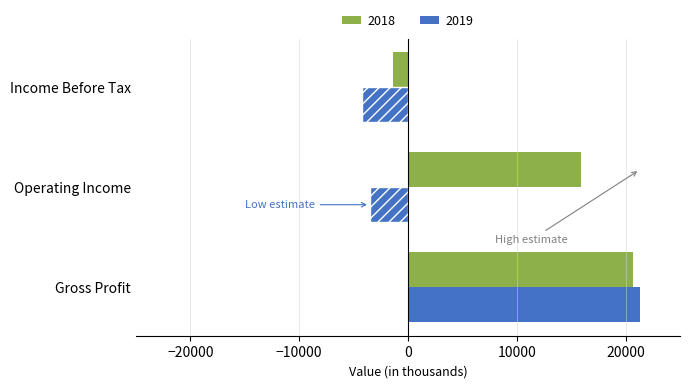

What are all the series names shown in the legend?

2018, 2019